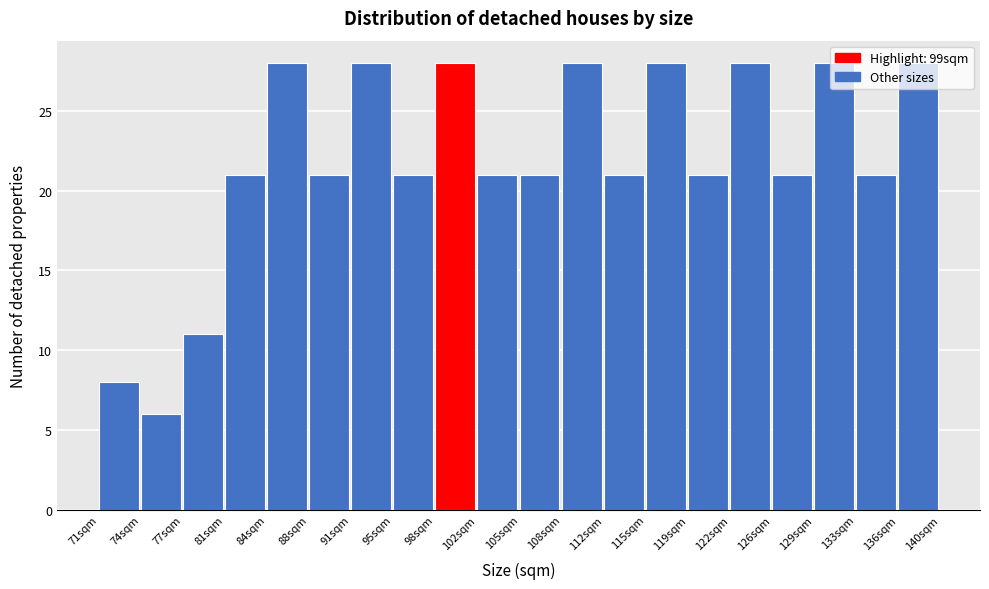

What is the label of the 16th bar from the left?

122sqm